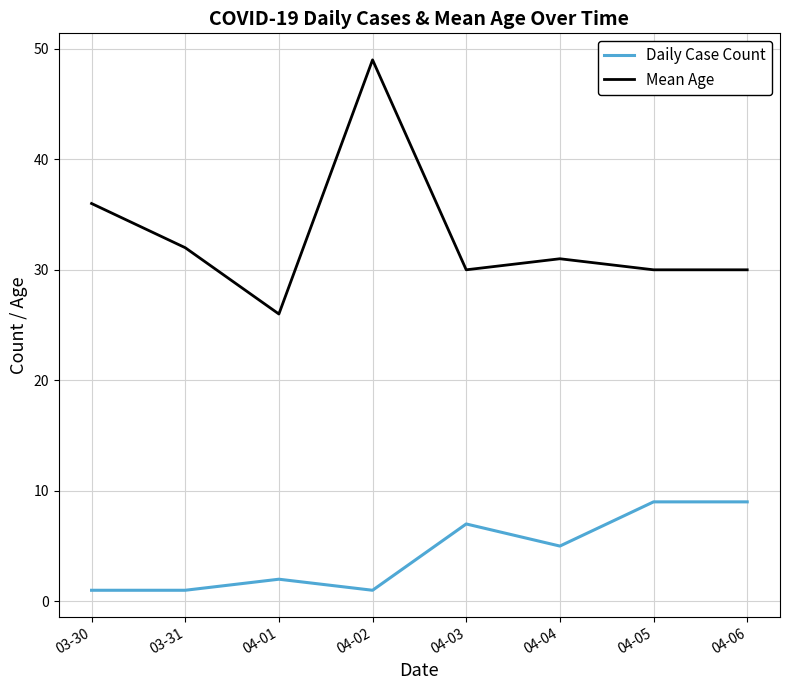

True or false: Daily Case Count has a value of 9 at 04-05.

True